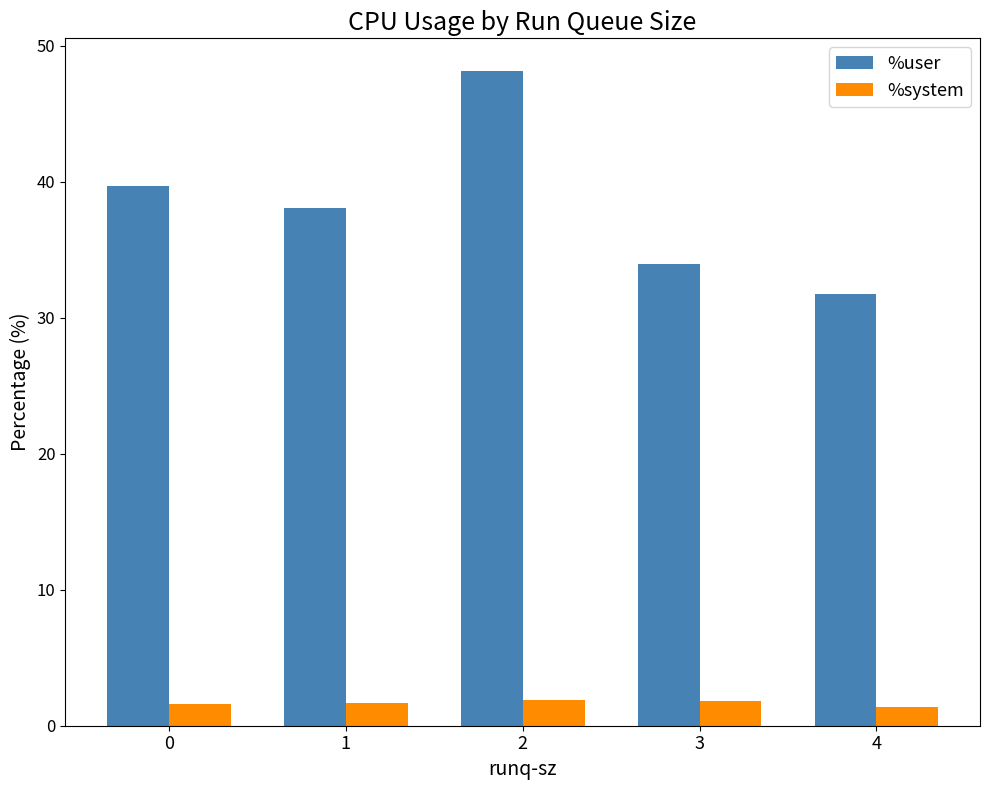

How many bars are there in each group?

2